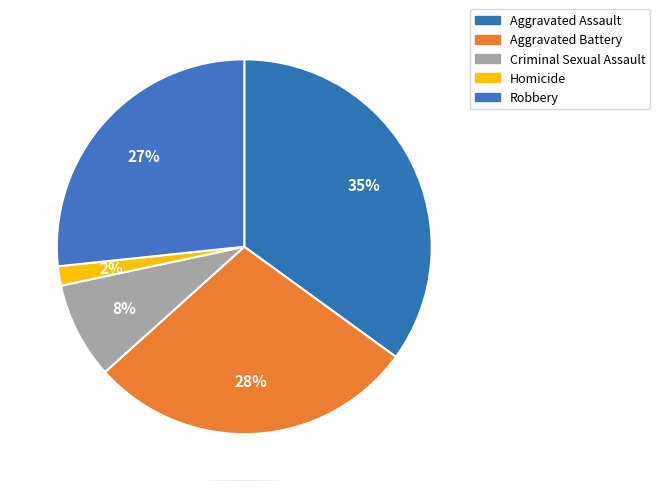

What is the total percentage of Robbery and Aggravated Assault?

61.7%